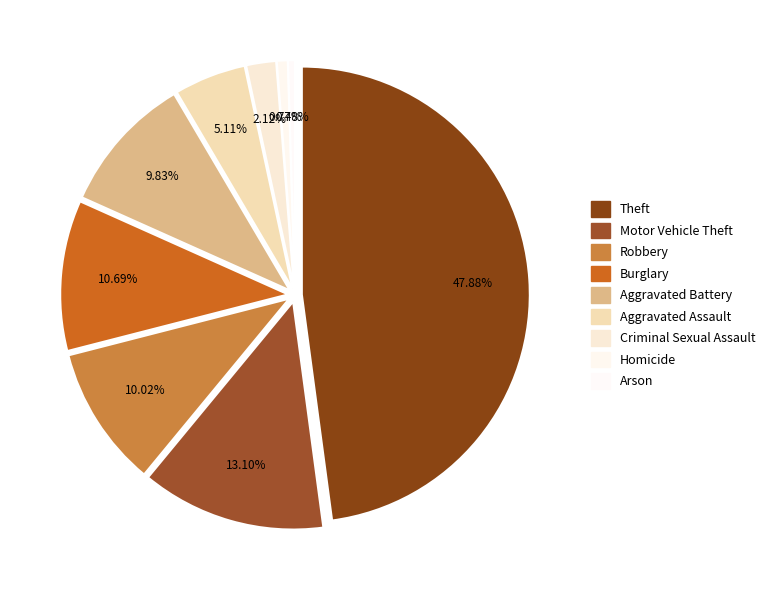

Count the number of slices in the pie.

9